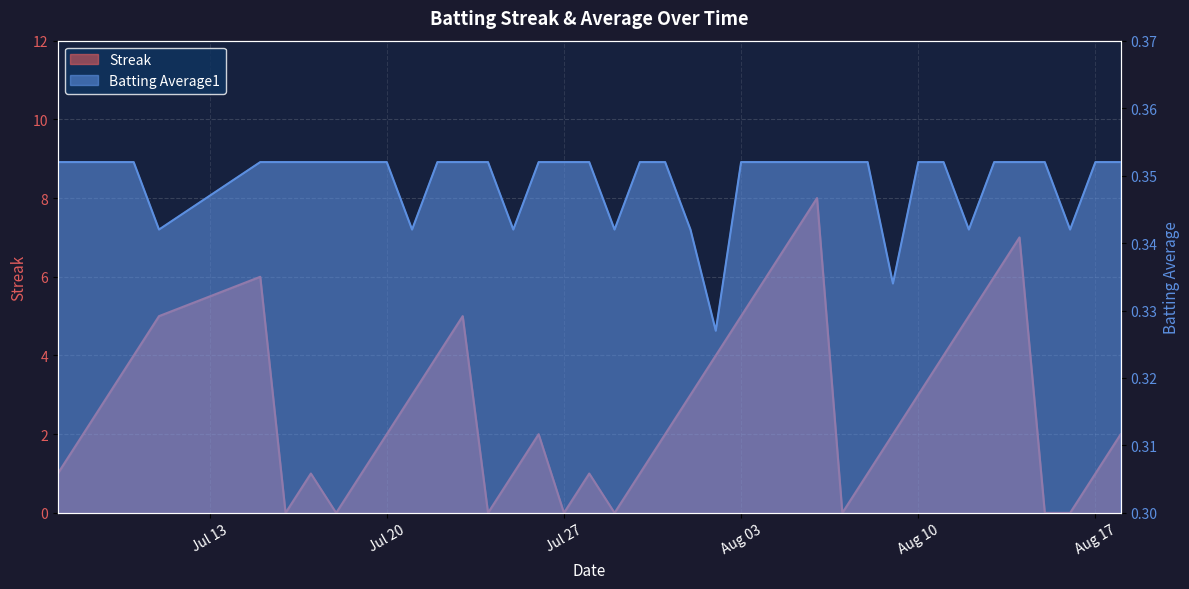

How many data points does each series have?

40